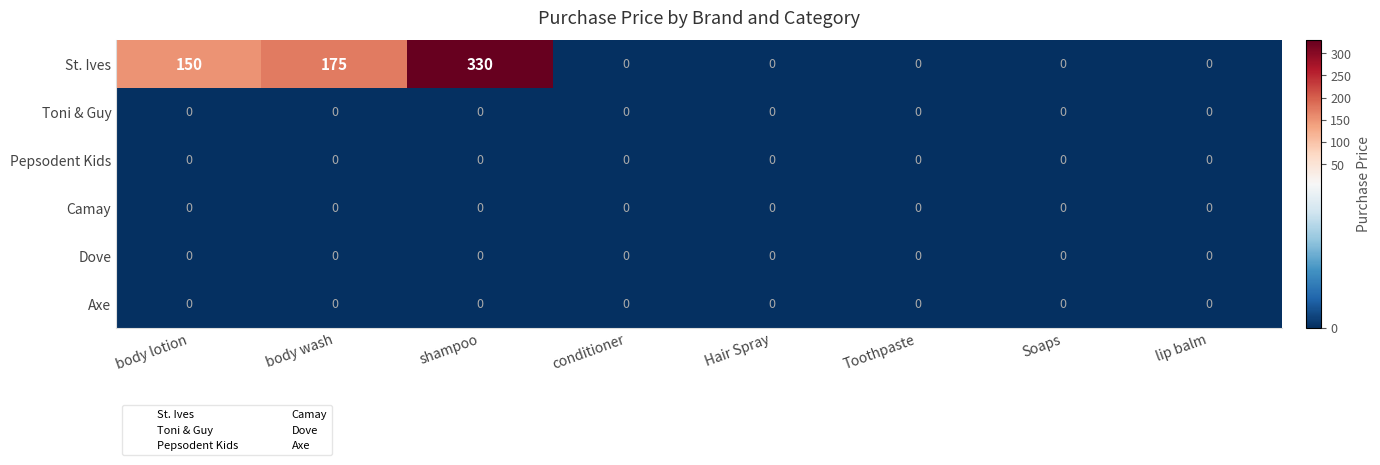

At which category is the sum across all series the highest?

shampoo